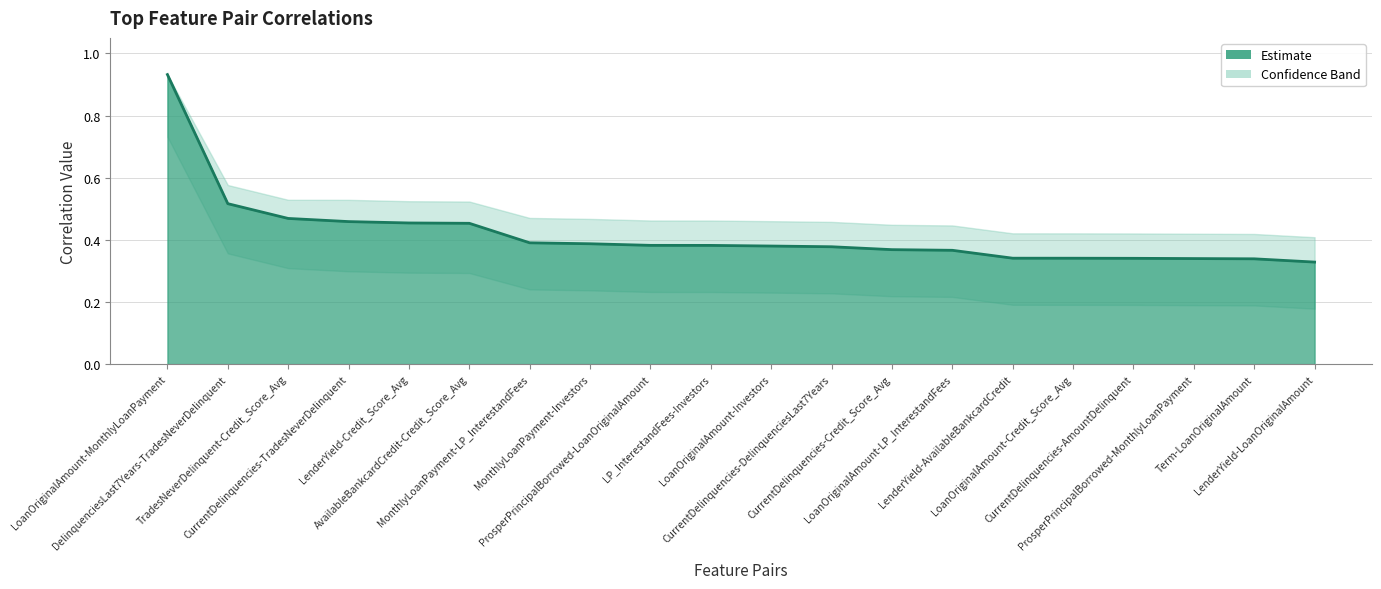

What is the smallest value displayed?

0.3